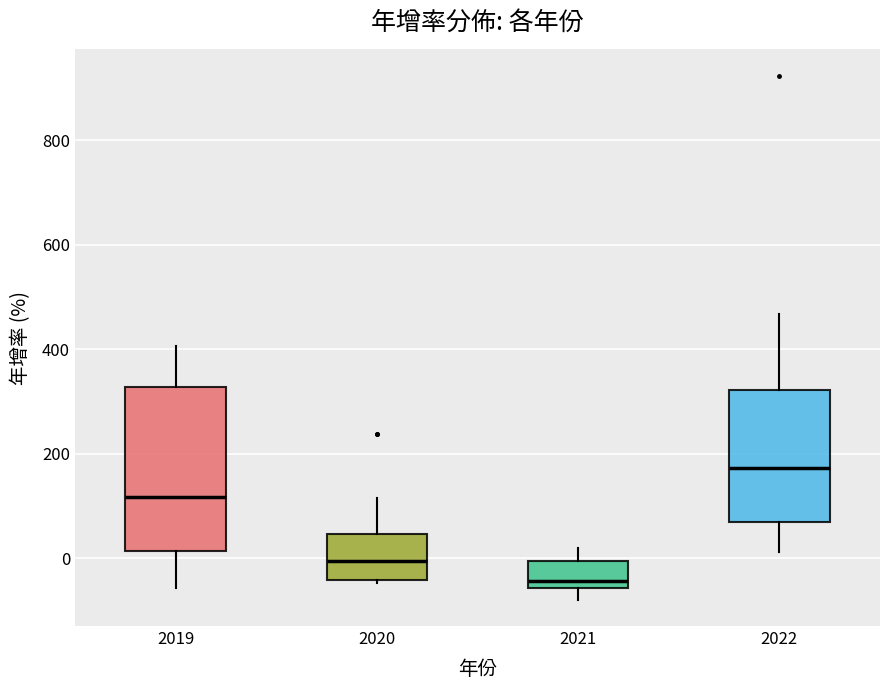

Comparing the boxes themselves (not the whiskers), which one is the tallest?

2019